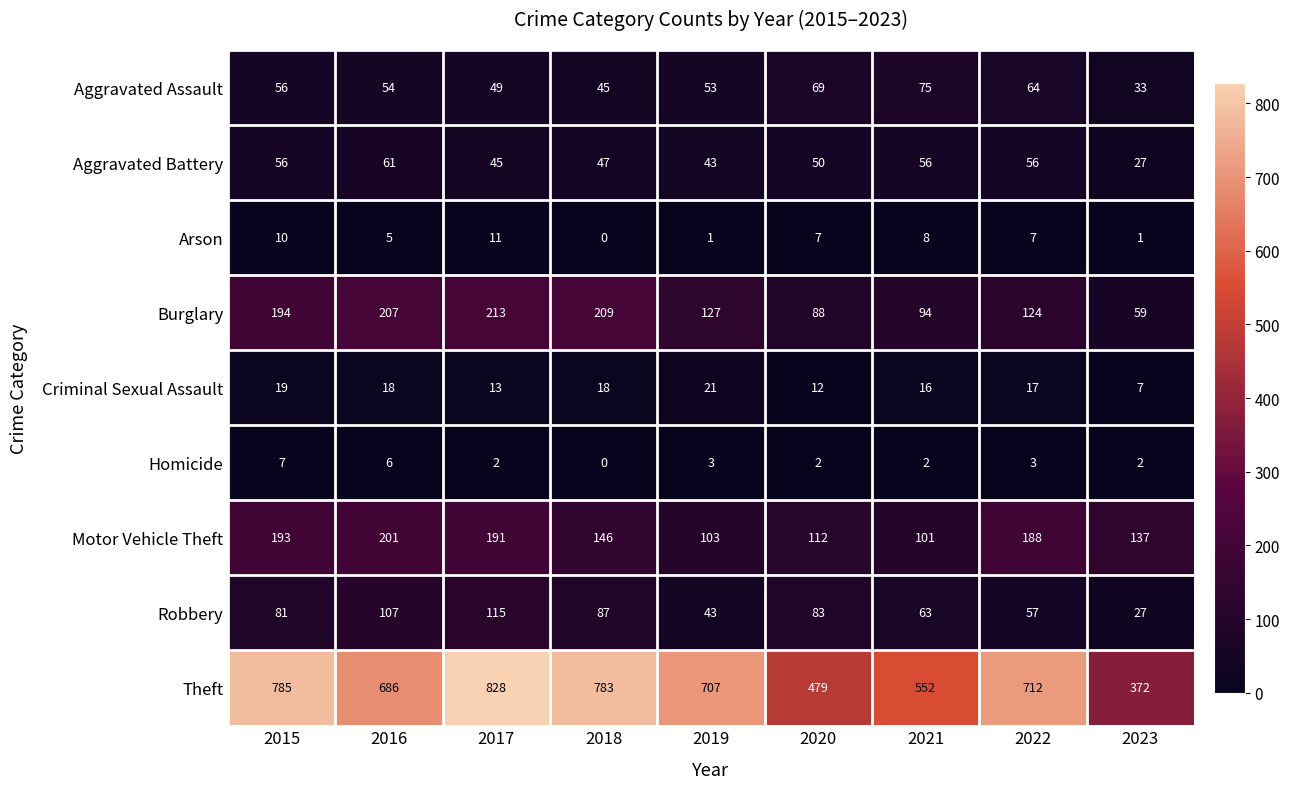

Read the Arson value at 2022, to the nearest 10.

10